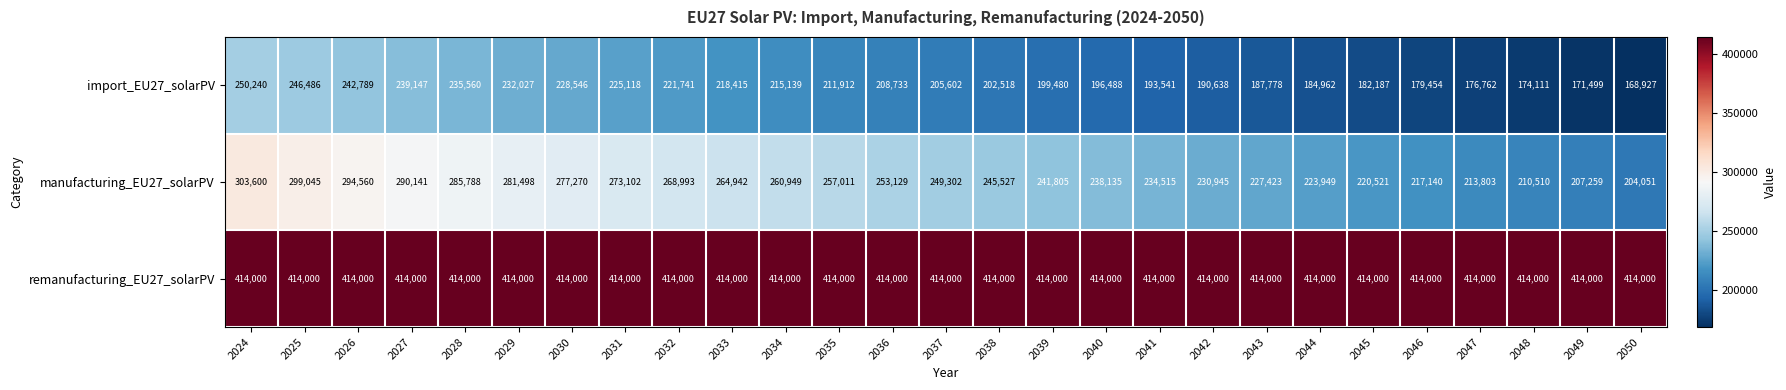

What is the total value across all series at 2024?

967840